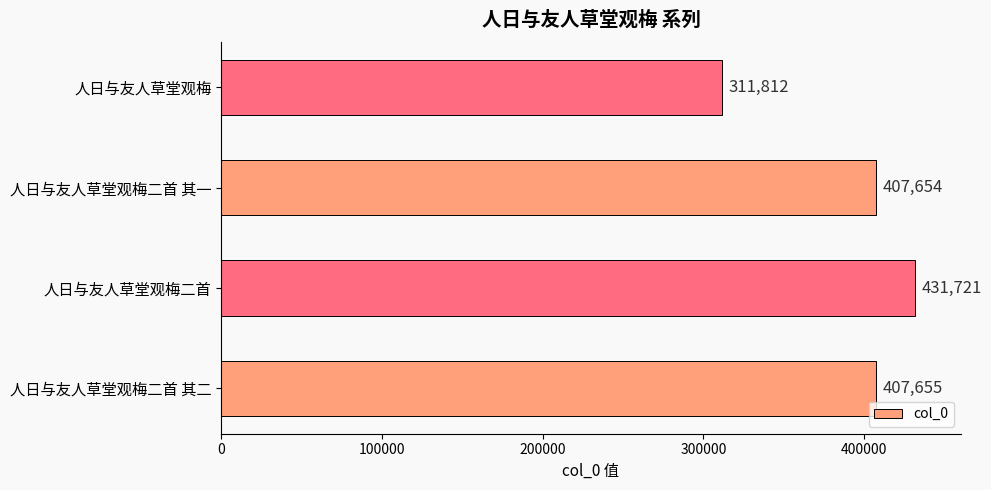

Which category has the lowest value across all series?

人日与友人草堂观梅